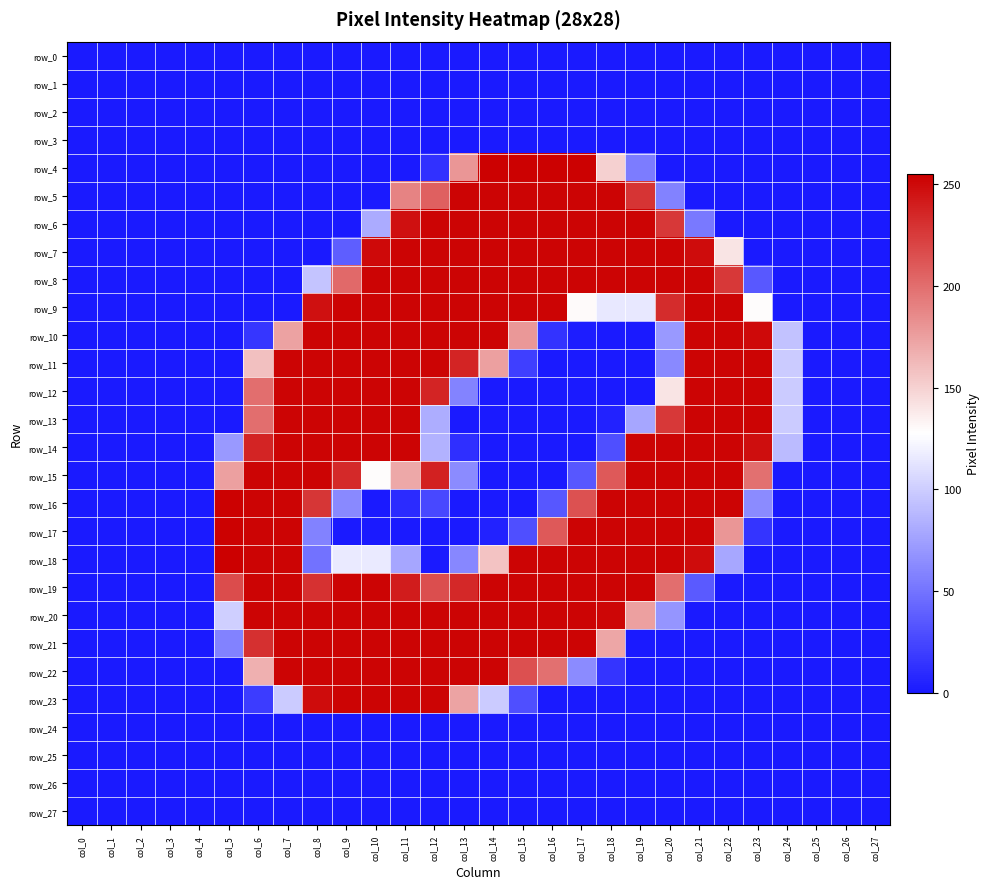

What is the highest value of the row_16 series?

254